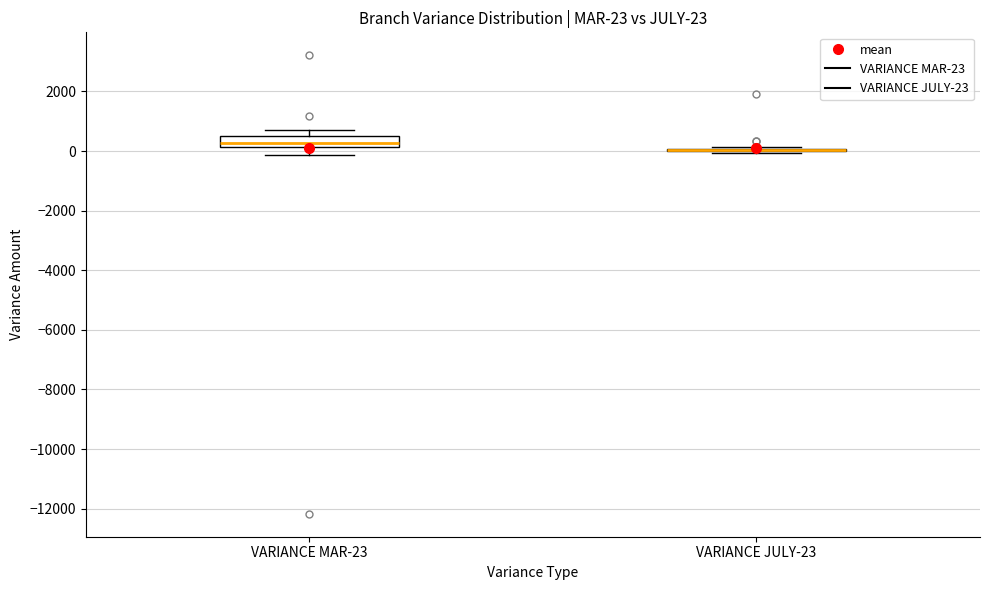

Which box is the tallest, from its lower edge to its upper edge?

VARIANCE MAR-23